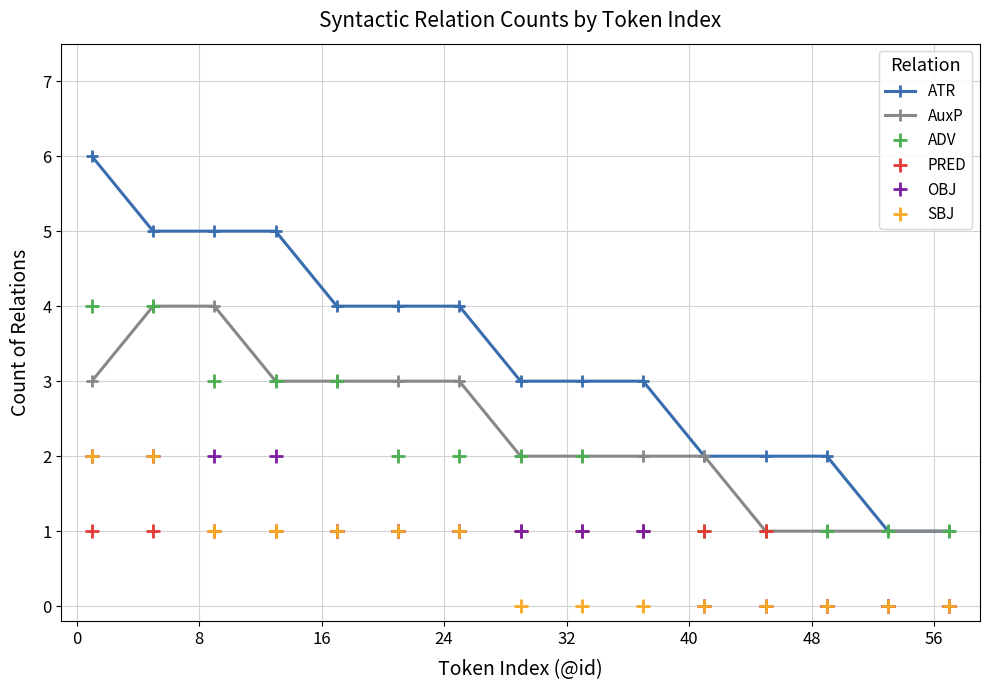

Count the OBJ values in the range 0 to 2.

15